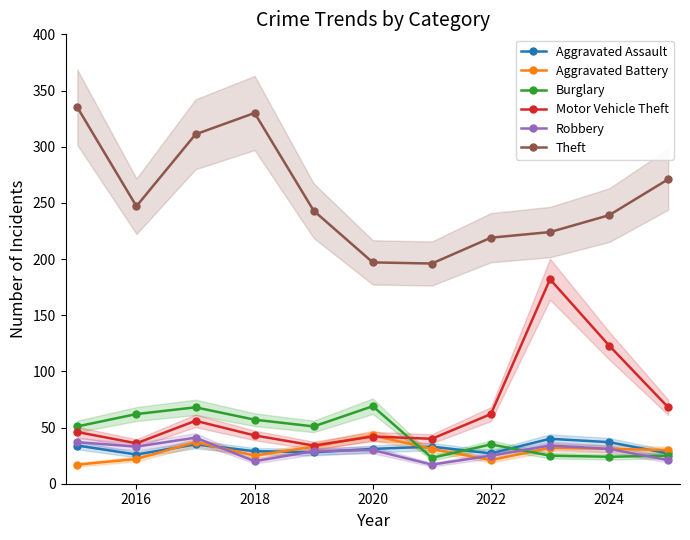

Which series has the largest range (max minus min)?

Motor Vehicle Theft